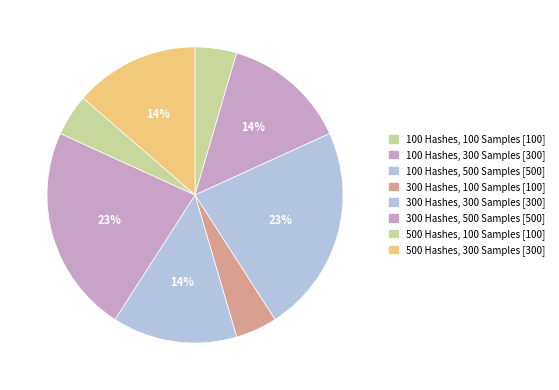

What percentage is the 300 Hashes, 500 Samples slice, to the nearest percent?

23%